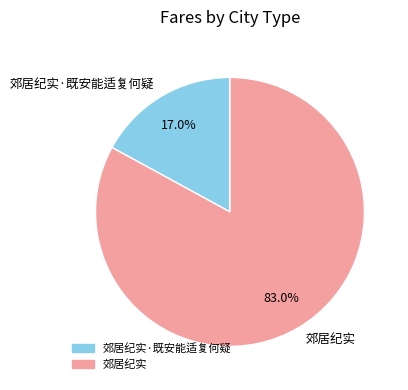

To the nearest percent, what is the difference between the largest and smallest slice percentages?

66%